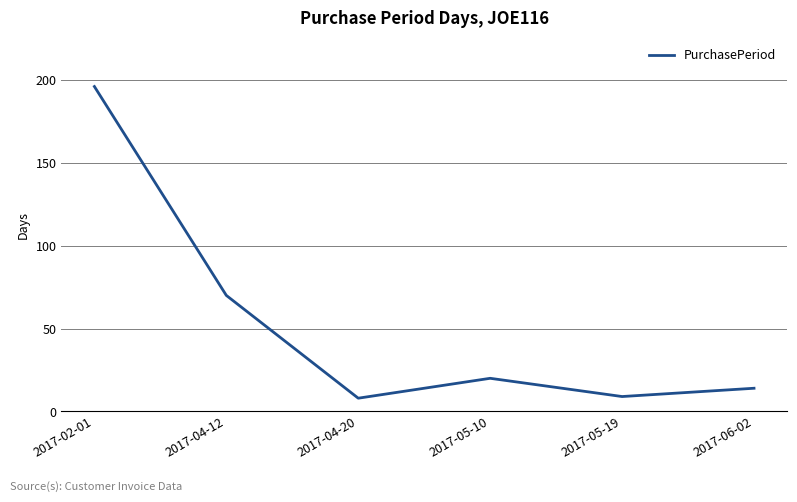

Approximately how many times larger is the value at 2017-02-01 compared to 2017-04-20?

24.5